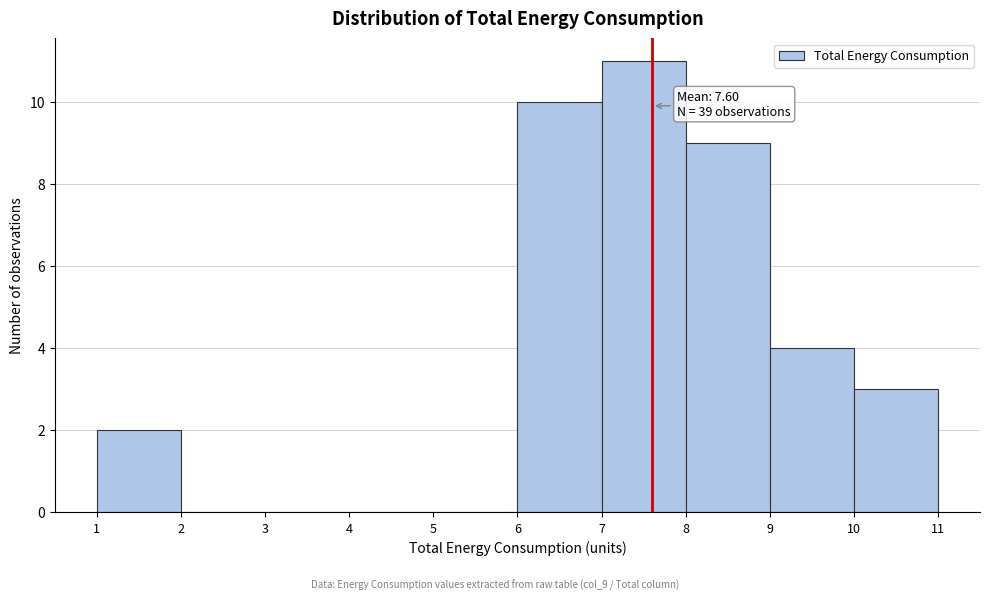

Which range on the x-axis has the tallest bar?

7 to 8